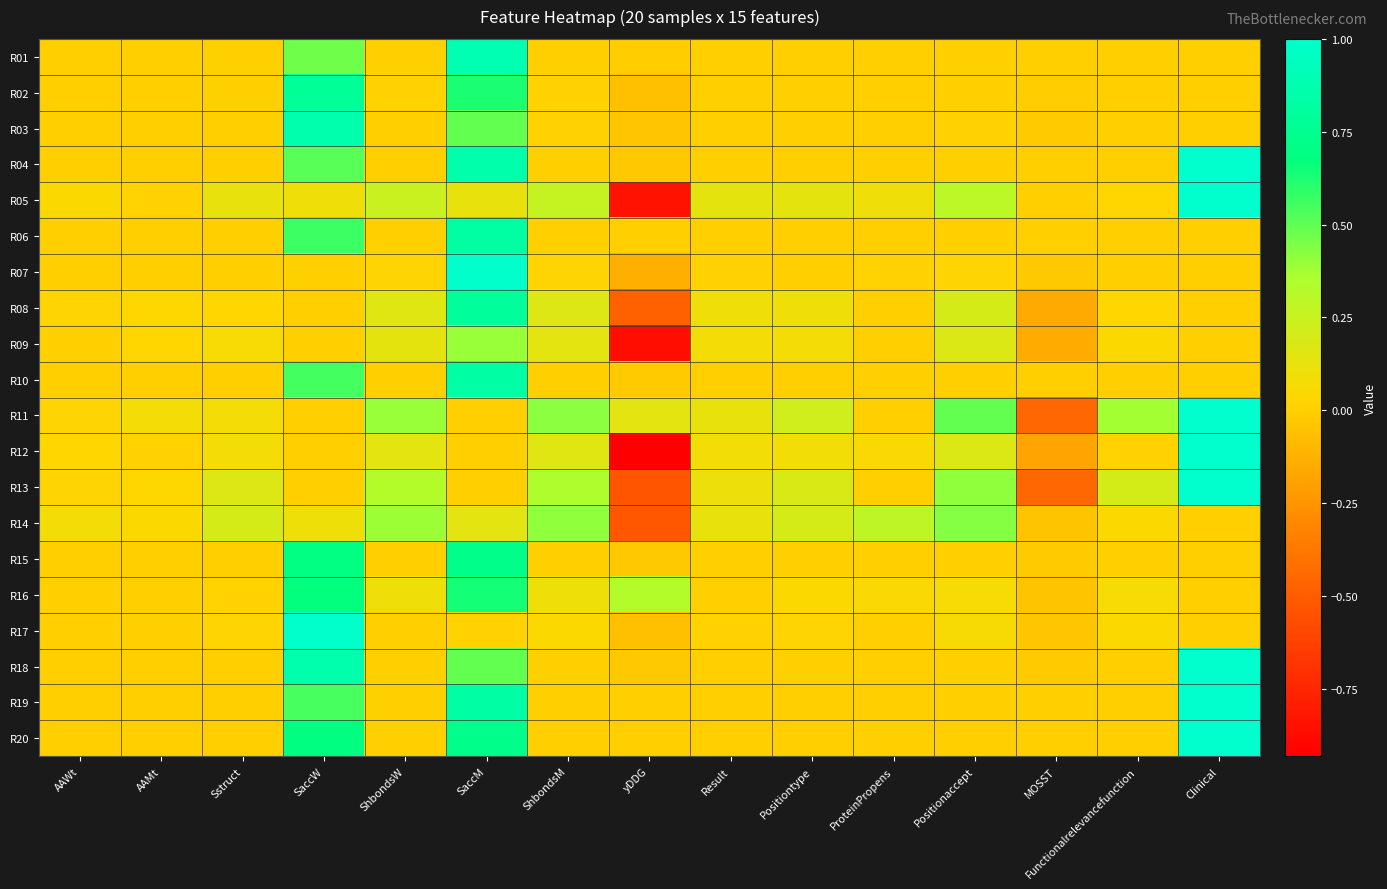

Rank the series at AAWt from lowest to highest value.

R15, R04, R20, R03, R02, R19, R06, R10, R18, R01, R17, R07, R09, R16, R08, R13, R11, R12, R05, R14